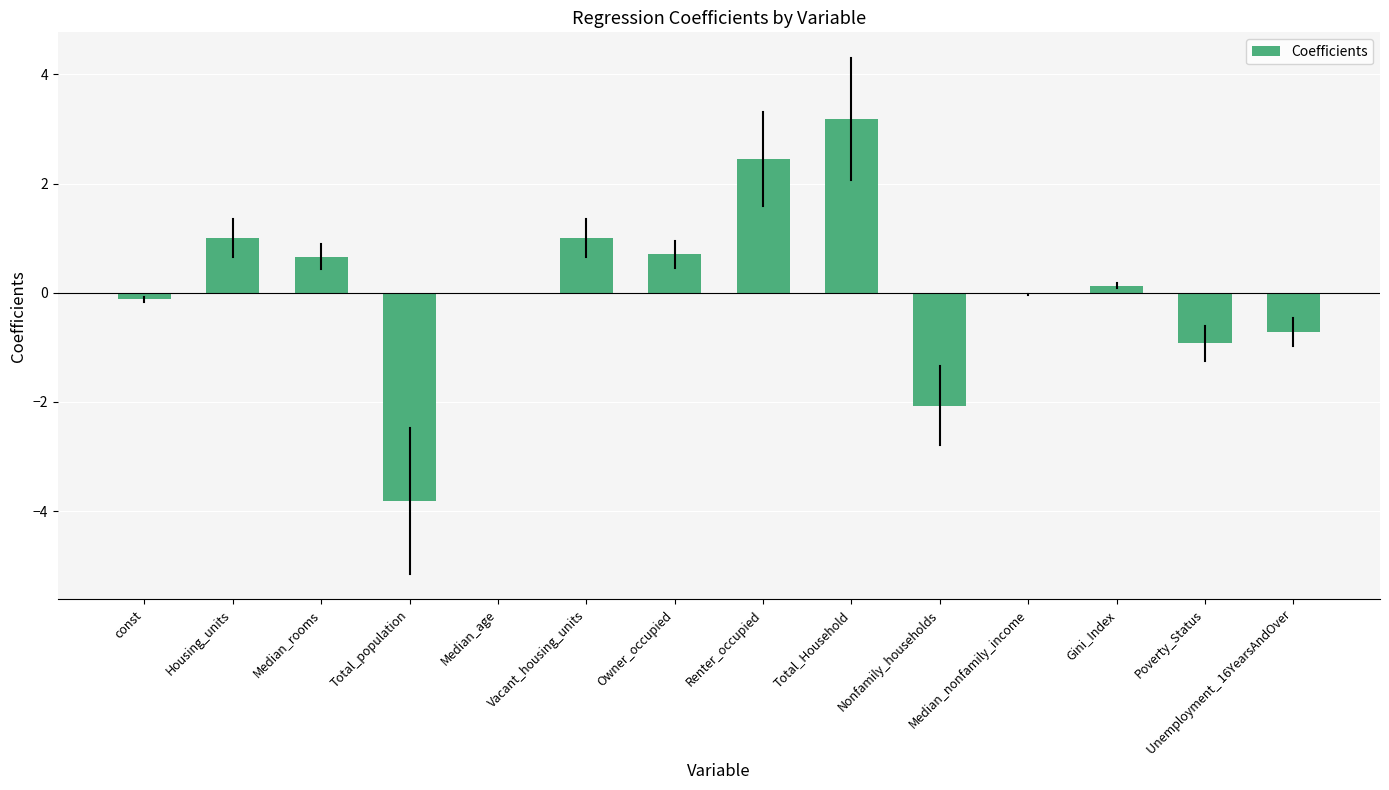

Is it true that the value at Renter_occupied is 2.4?

True